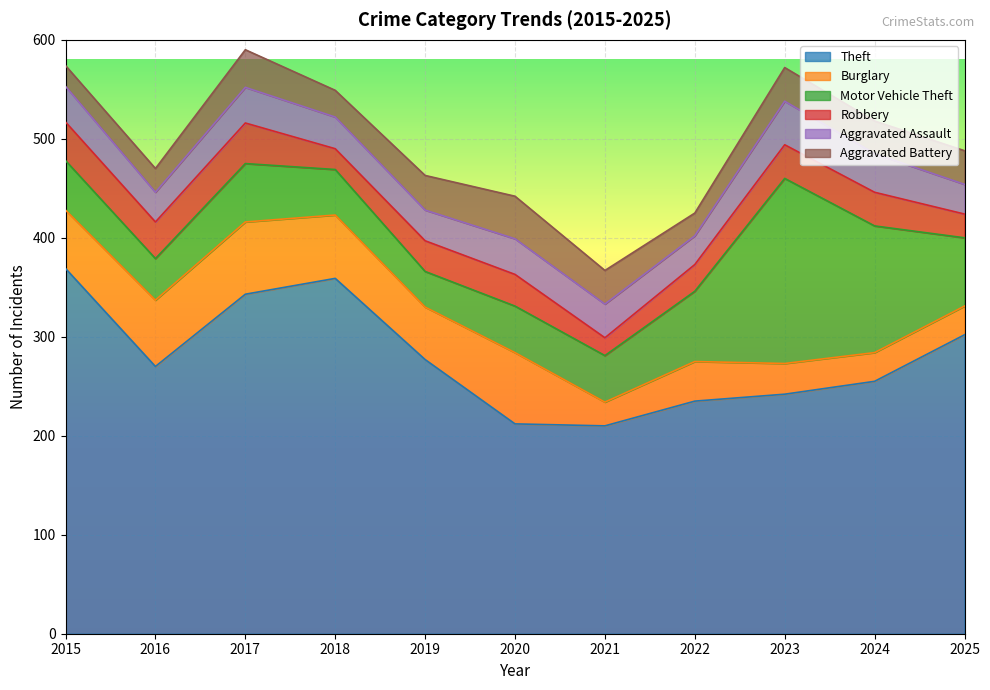

At 2018, list the series in order from smallest to largest.

Robbery, Aggravated Battery, Aggravated Assault, Motor Vehicle Theft, Burglary, Theft